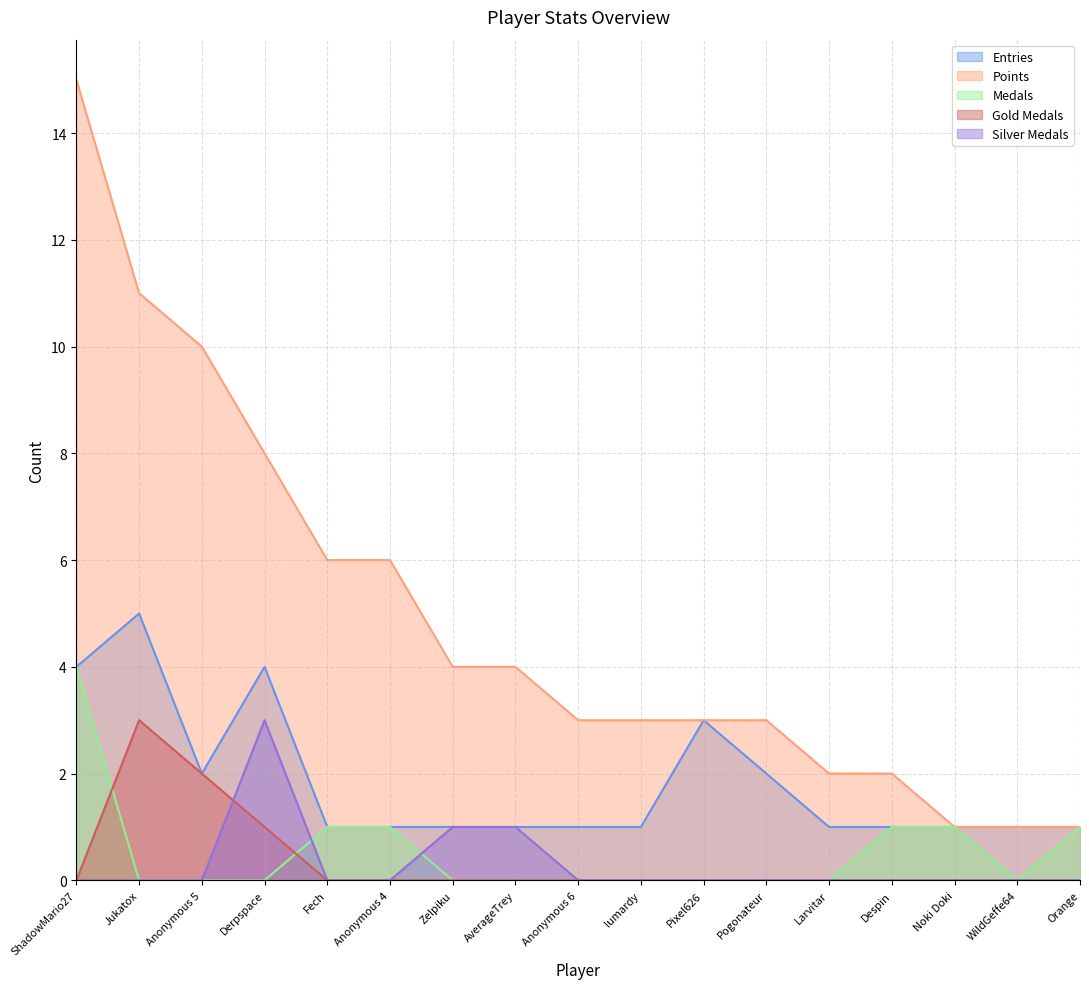

Where is Medals nearest to the value 2?

Fech